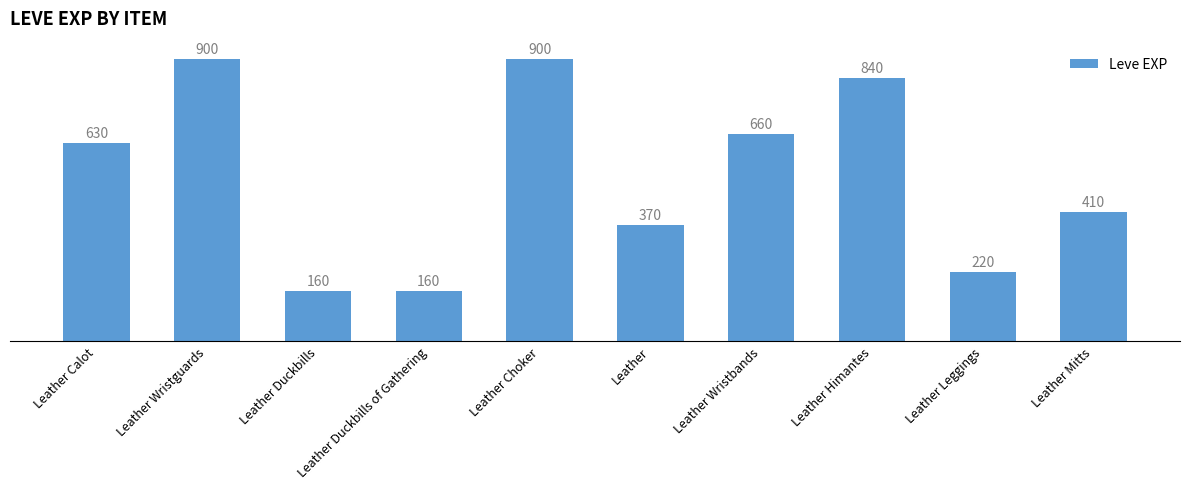

At which label is the value closest to 530?

Leather Calot